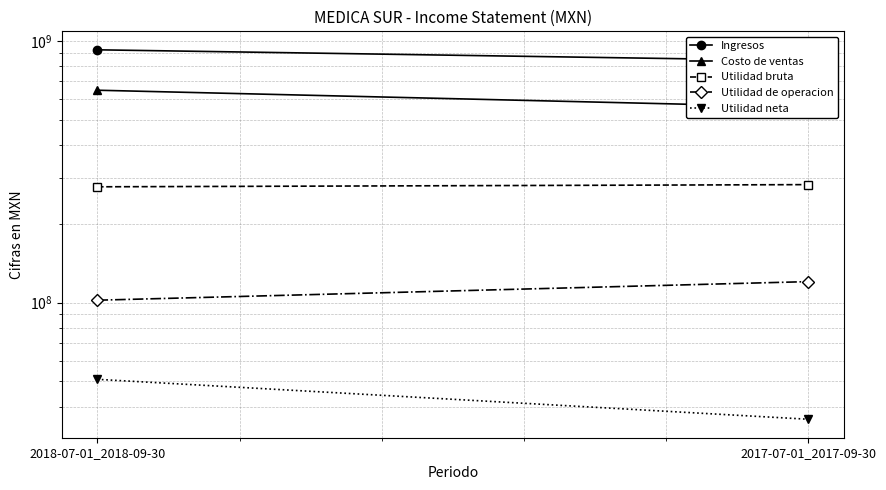

Is this an area chart (filled region under the line)?

No